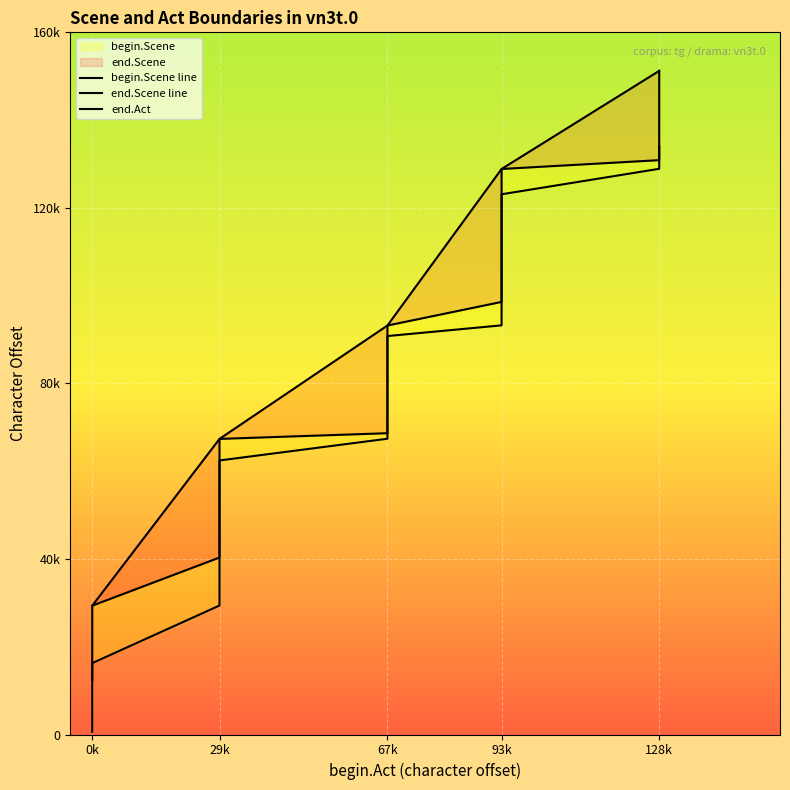

What is the label of the 1st point from the left?

0k